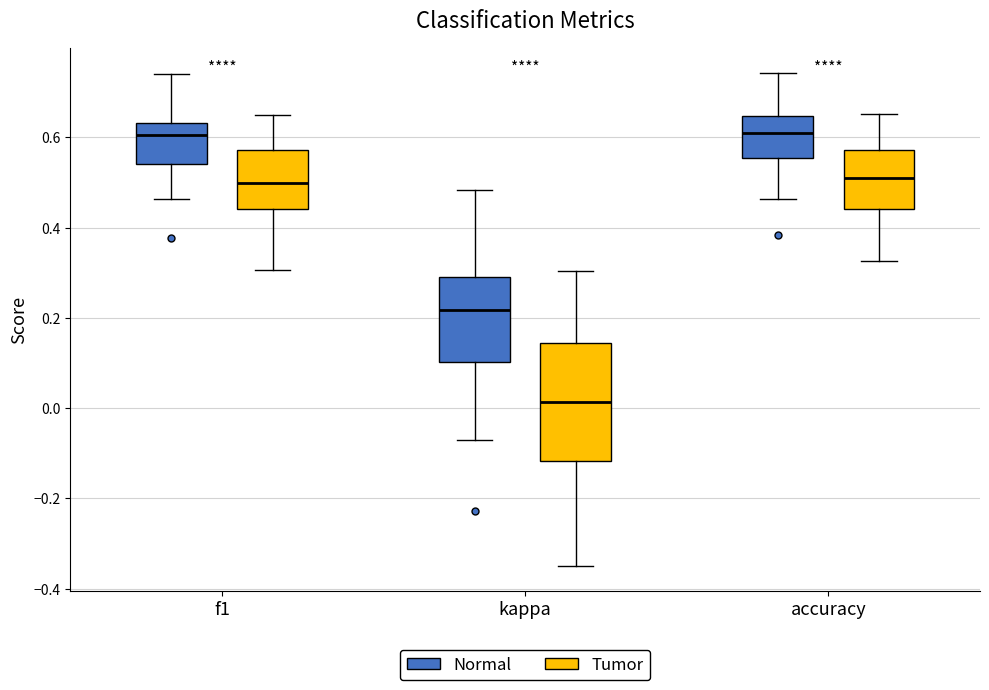

Which box has the lowest median line?

kappa (Tumor)